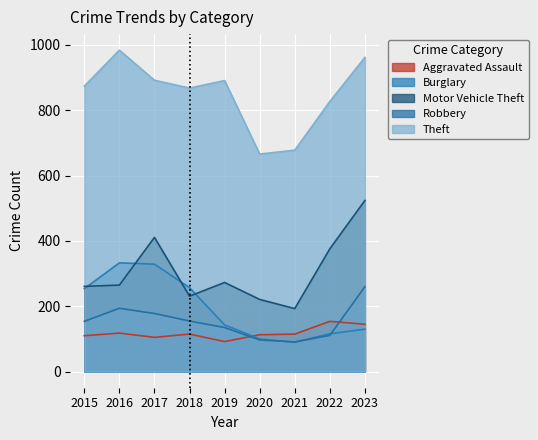

What are all the series names shown in the legend?

Aggravated Assault, Burglary, Motor Vehicle Theft, Robbery, Theft